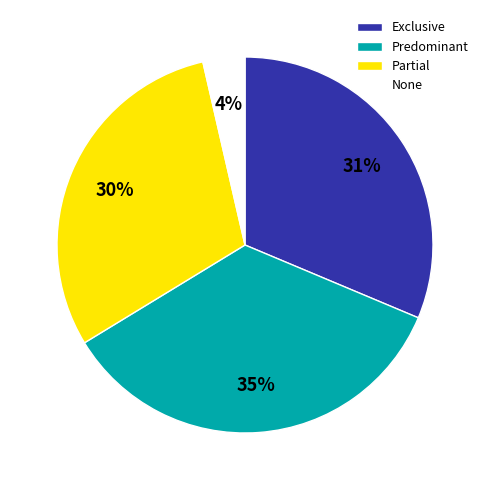

Which has a higher value, None or Exclusive?

Exclusive